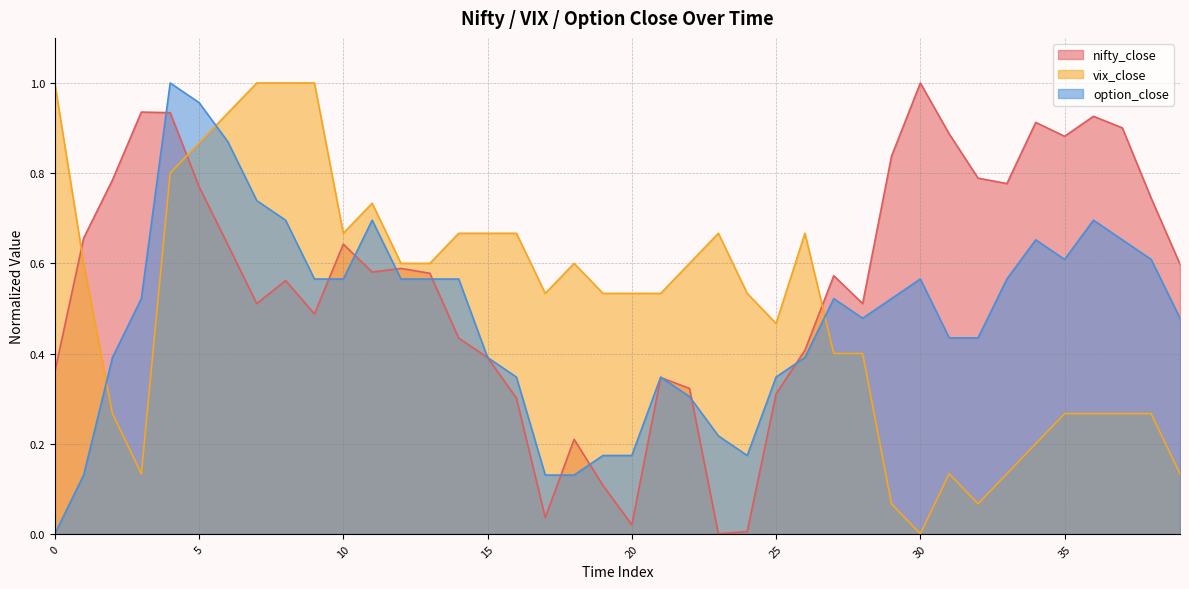

What is the maximum value for vix_close?

1.0